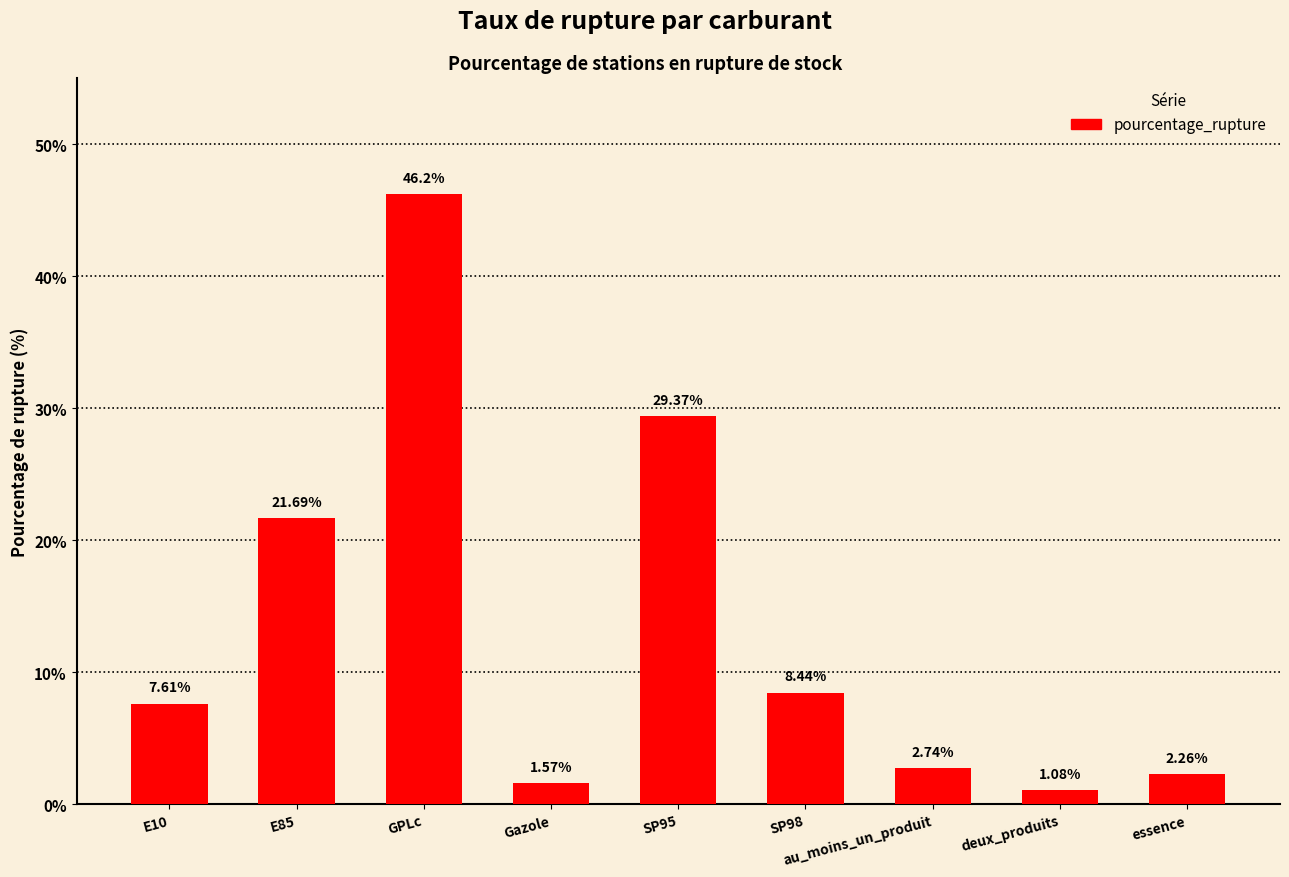

Between GPLc and deux_produits, which is larger?

GPLc